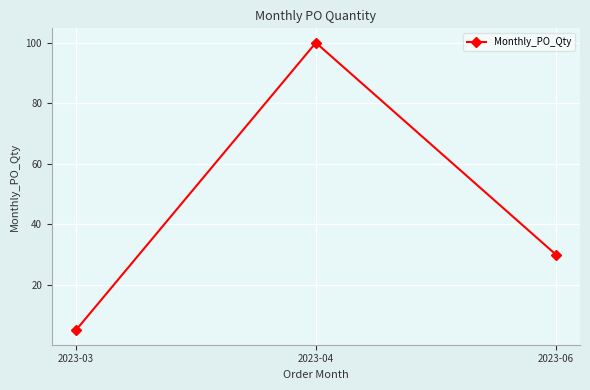

What is the difference between the values at 2023-04 and 2023-03?

95